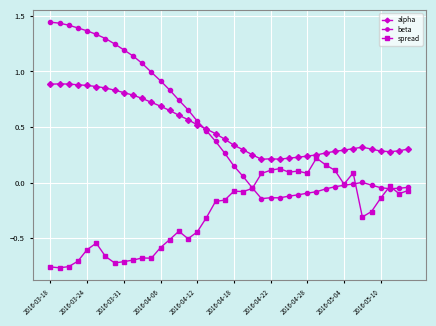

List the series in order of their peak value, lowest first.

spread, alpha, beta